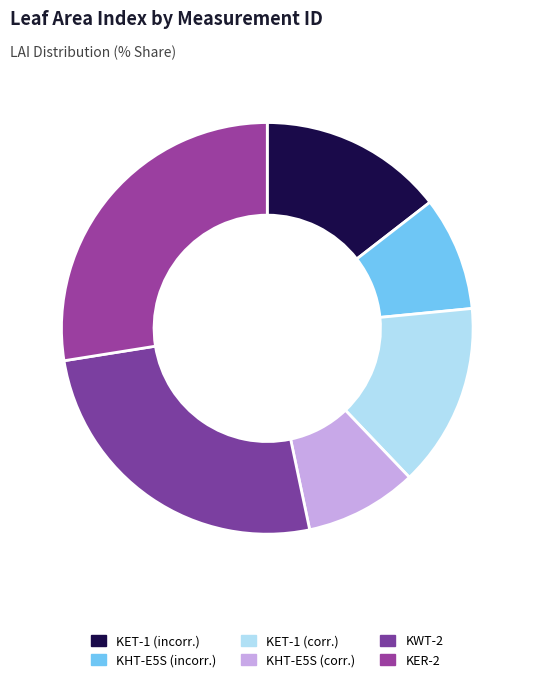

How many slices are in this pie chart?

6